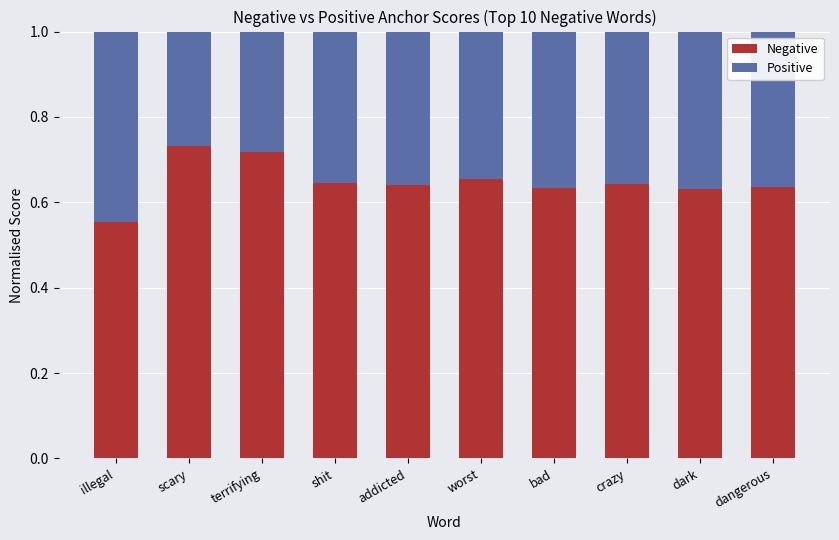

What is the total value across all series at bad?

1.0